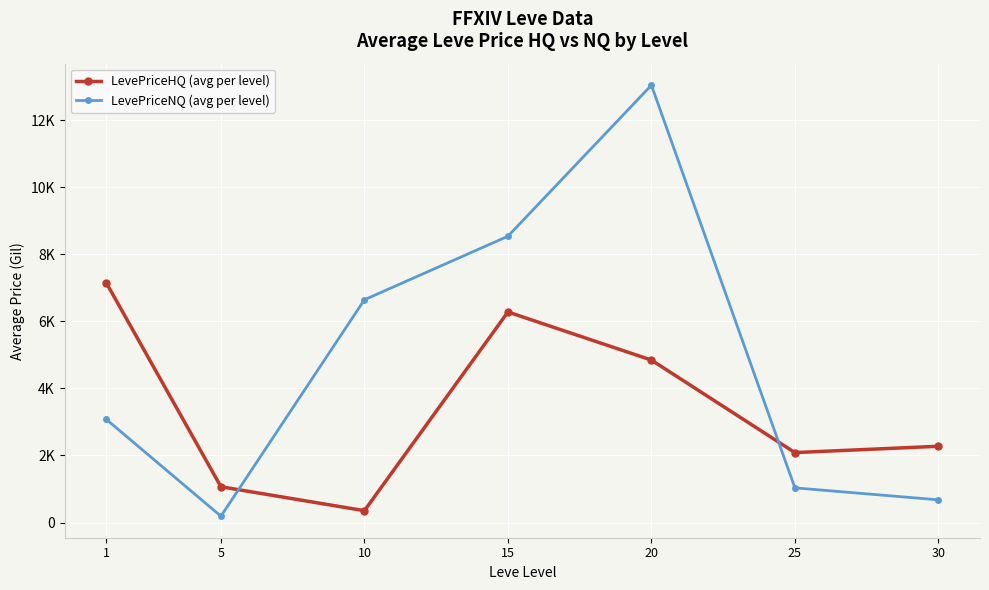

At which category does the chart reach its peak across all series?

20